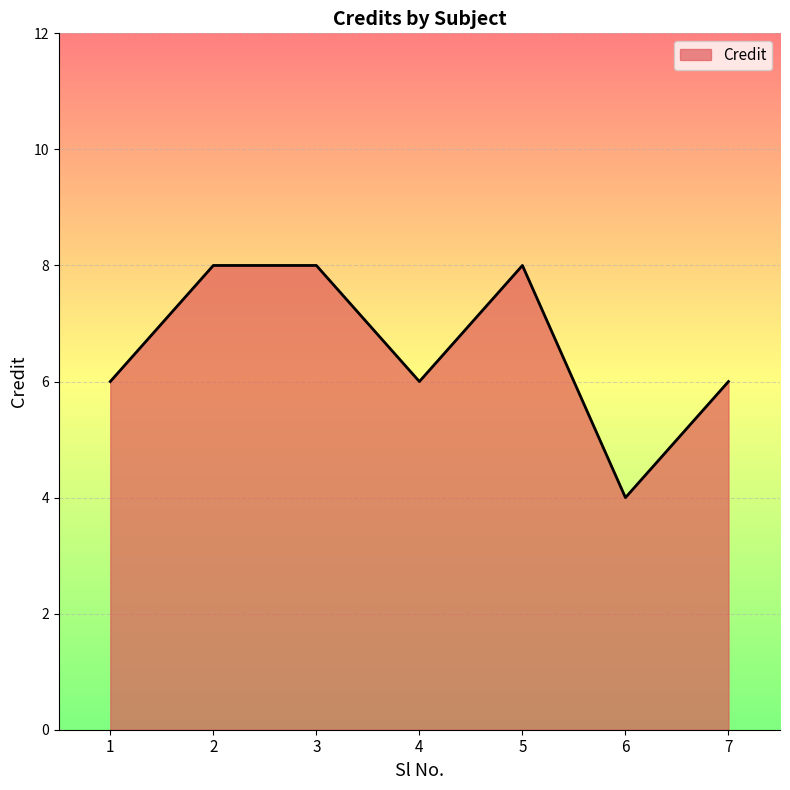

Reading right to left, list all the values displayed in this chart.

6	4	8	6	8	8	6